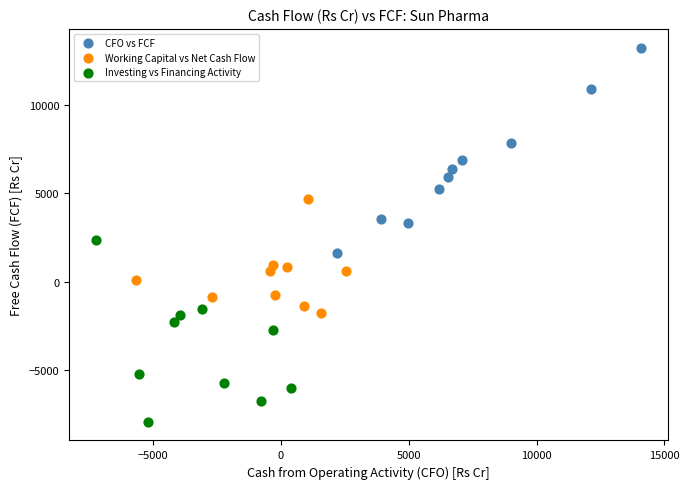

Which series contains the lowest Y value?

Investing vs Financing Activity